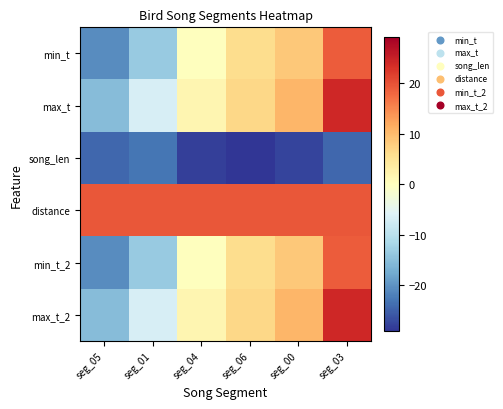

Reading left to right, extract all data points from this chart.

min_t: seg_05=-20.8	seg_01=-13.5	seg_04=0.1	seg_06=6.0	seg_00=8.5	seg_03=18.9
max_t: seg_05=-15.4	seg_01=-6.8	seg_04=1.7	seg_06=6.7	seg_00=10.6	seg_03=24.2
song_len: seg_05=-24.3	seg_01=-22.9	seg_04=-28.1	seg_06=-29.0	seg_00=-27.6	seg_03=-24.4
distance: seg_05=19.3	seg_01=19.3	seg_04=19.3	seg_06=19.3	seg_00=19.3	seg_03=19.3
min_t_2: seg_05=-20.8	seg_01=-13.5	seg_04=0.1	seg_06=6.0	seg_00=8.5	seg_03=18.9
max_t_2: seg_05=-15.4	seg_01=-6.8	seg_04=1.7	seg_06=6.7	seg_00=10.6	seg_03=24.2